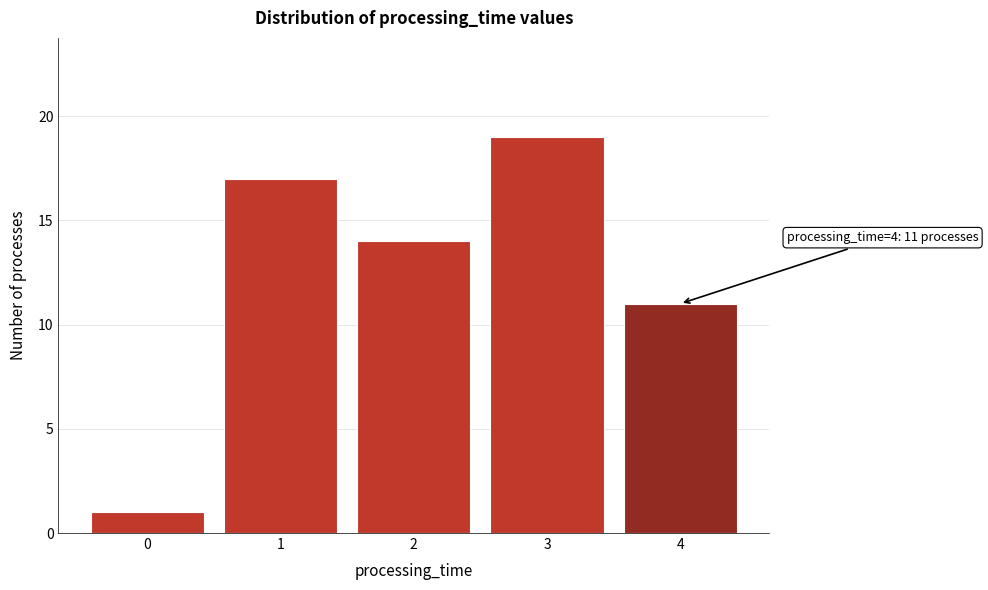

Reading right to left, what are all the values shown in this chart?

11	19	14	17	1